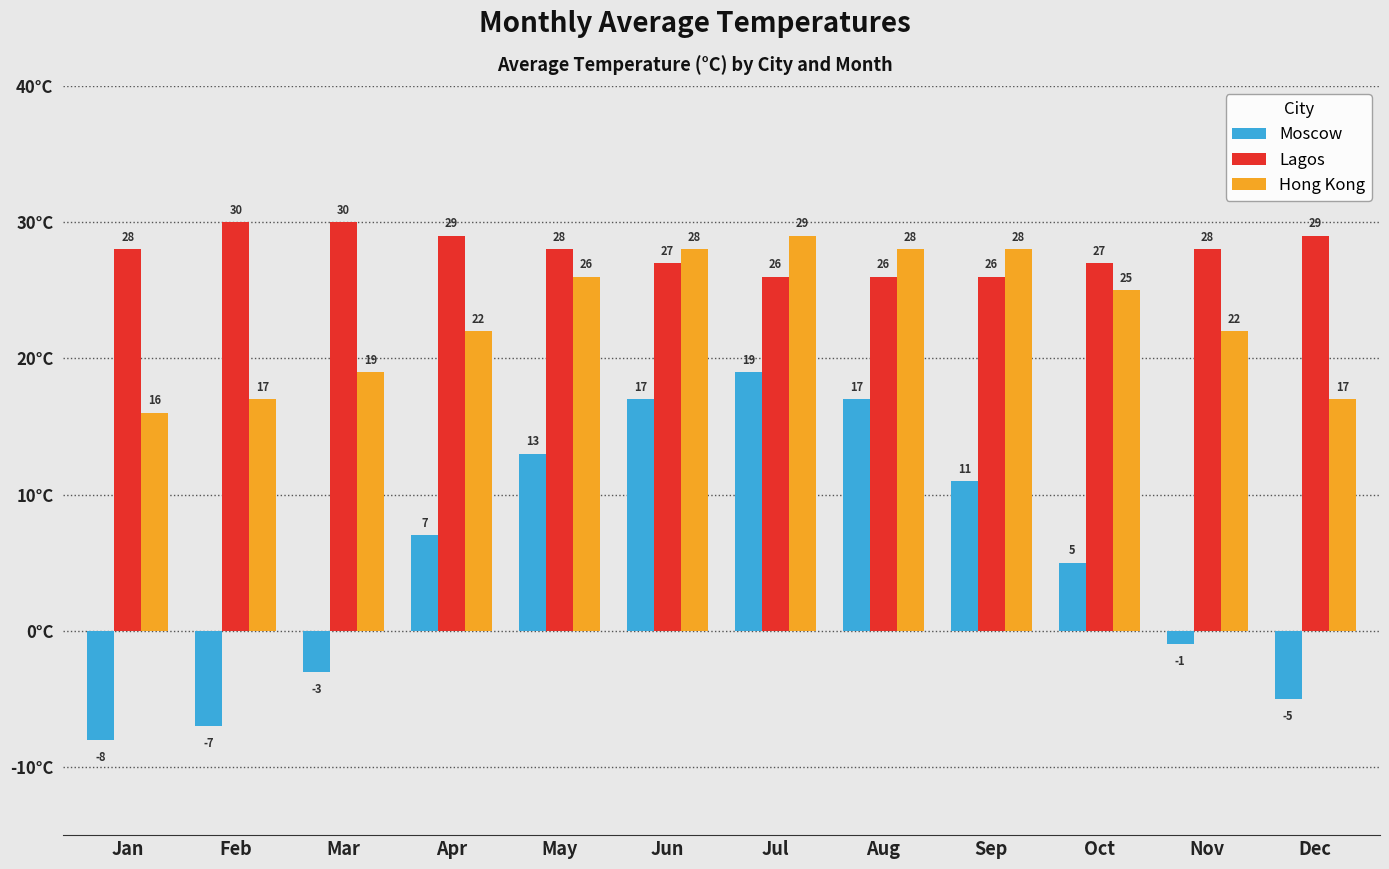

Rank the series by their maximum value, from lowest to highest.

Moscow, Hong Kong, Lagos